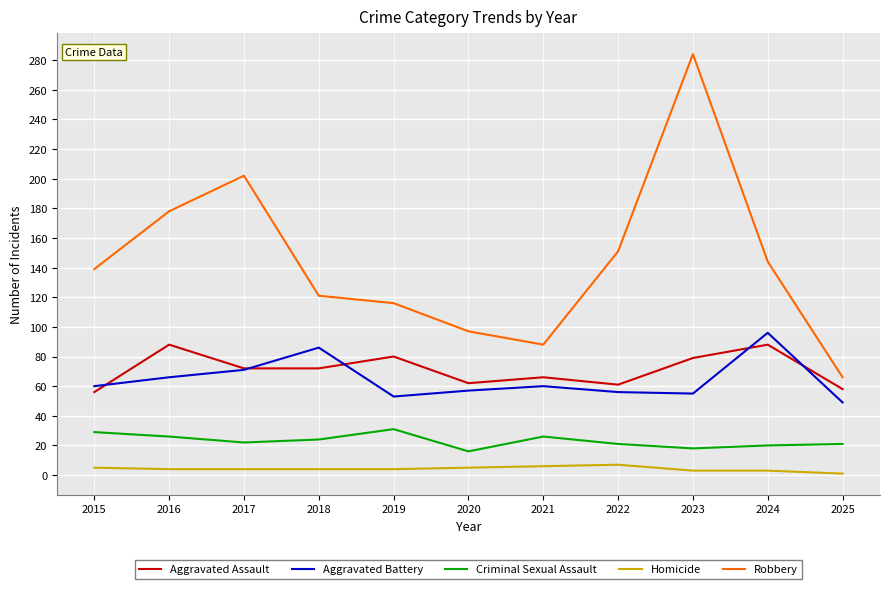

The value of Aggravated Assault at 2023 is 79. True or false?

True